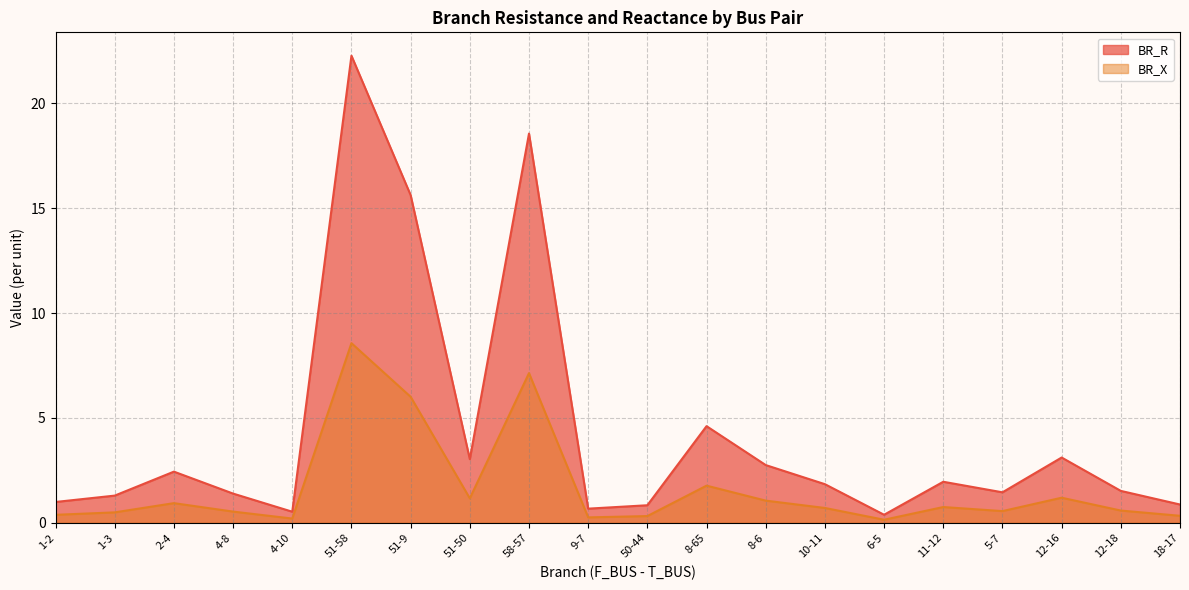

The value of BR_X at 51-9 is 23.8. True or false?

False